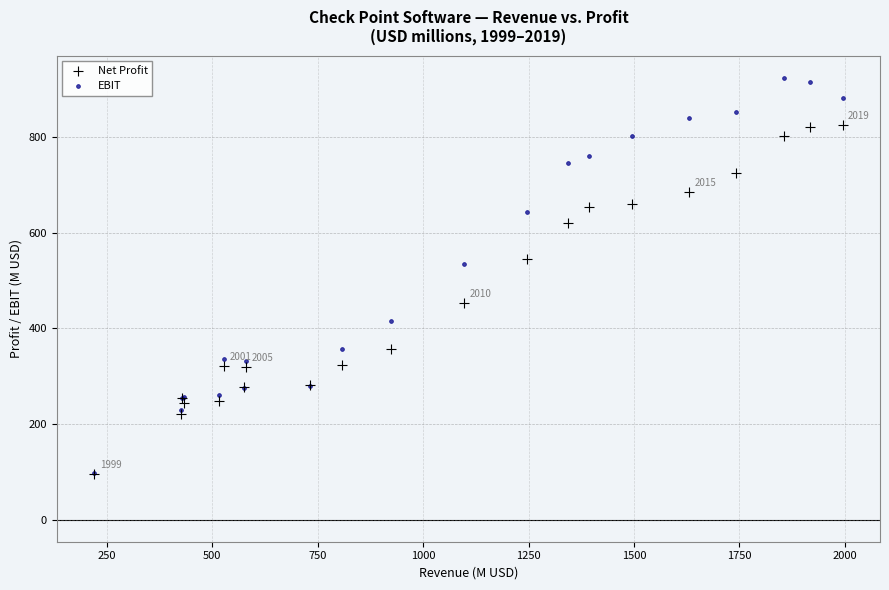

Which series has the largest Y range (max minus min)?

EBIT